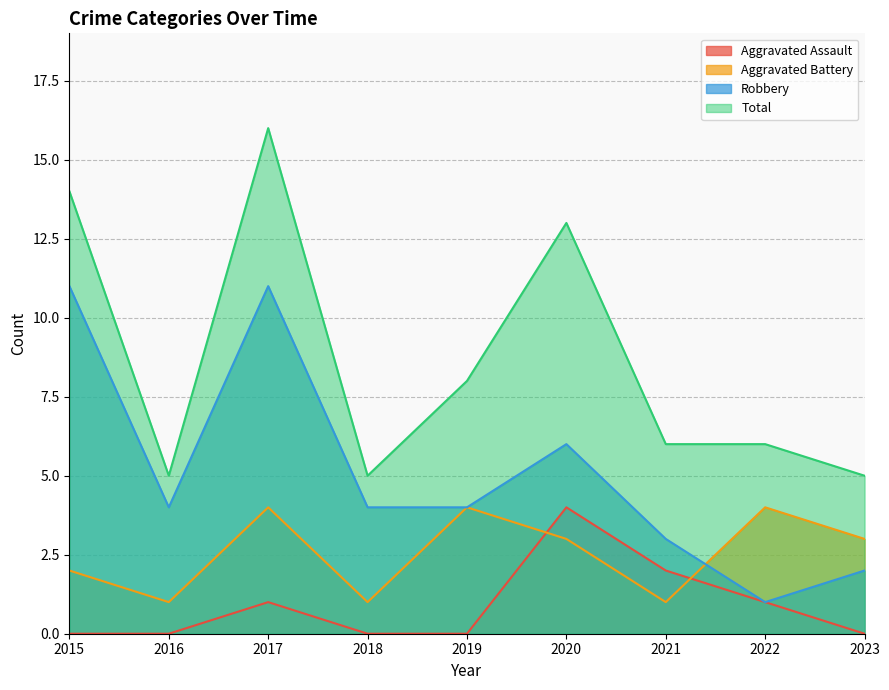

What is the difference between the second highest and second lowest values in the Robbery series?

9